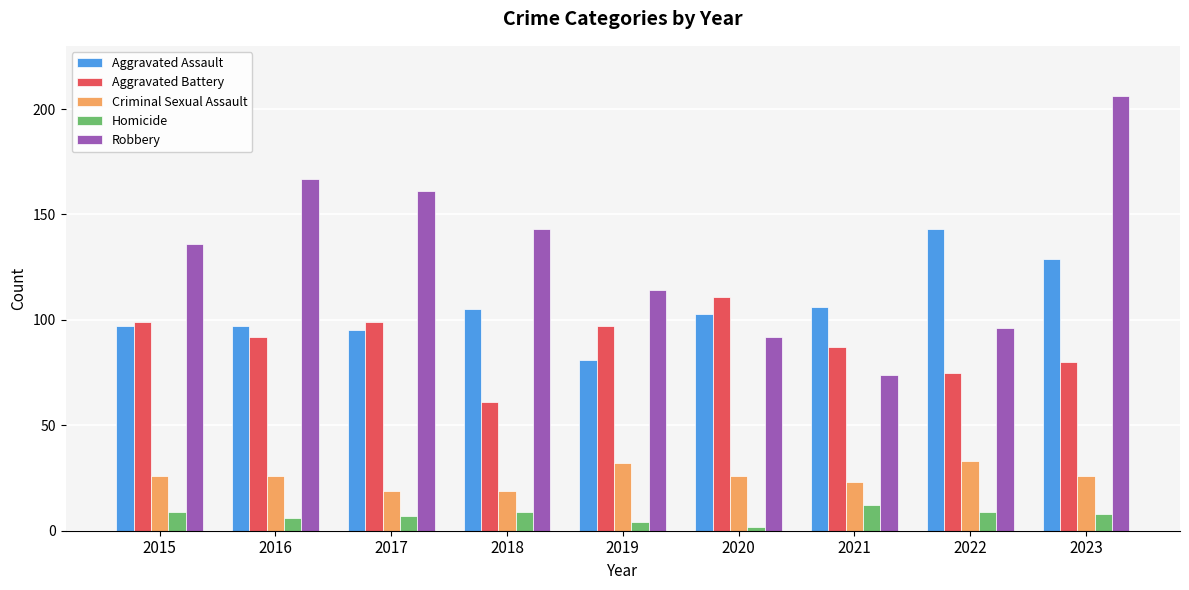

What is the total value across all series at 2019?

328